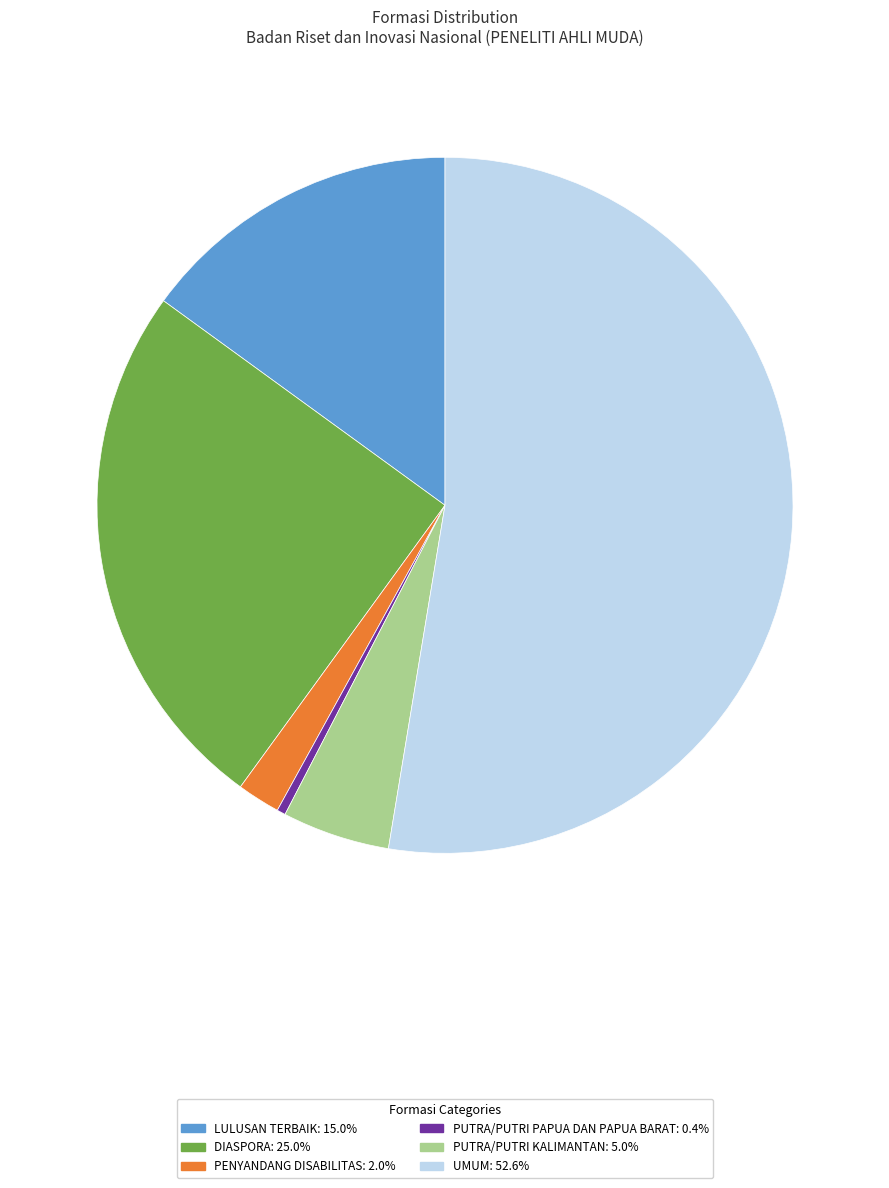

Between PUTRA/PUTRI PAPUA DAN PAPUA BARAT and PENYANDANG DISABILITAS, which is larger?

PENYANDANG DISABILITAS